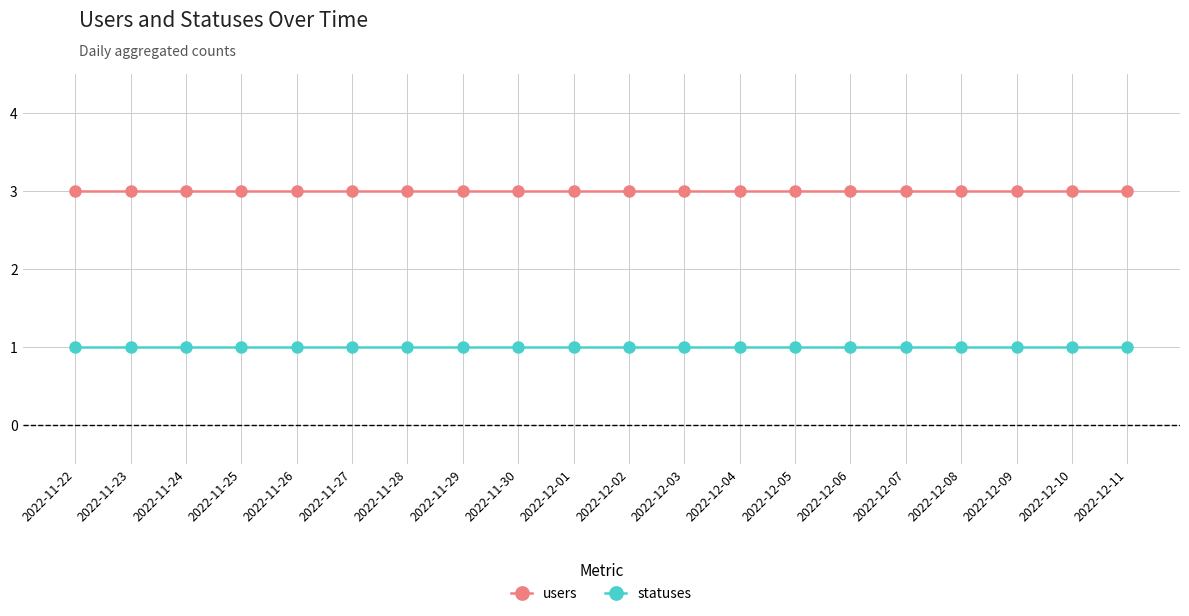

What is the sum of the statuses values at 2022-12-09 and 2022-12-11?

2